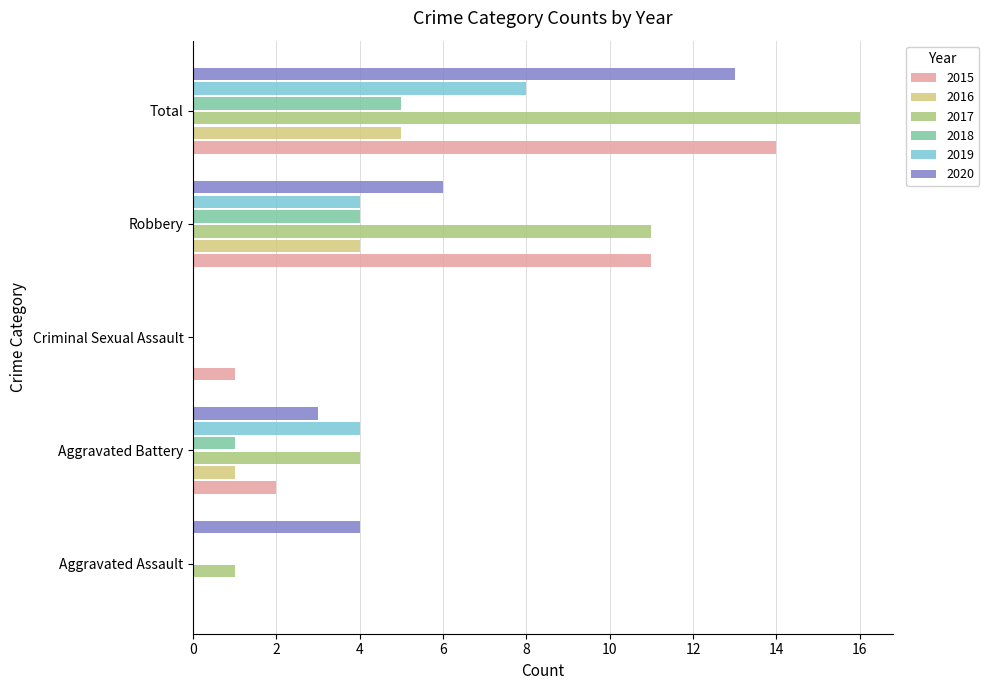

Is it true that 2019 equals 8 at Total?

True